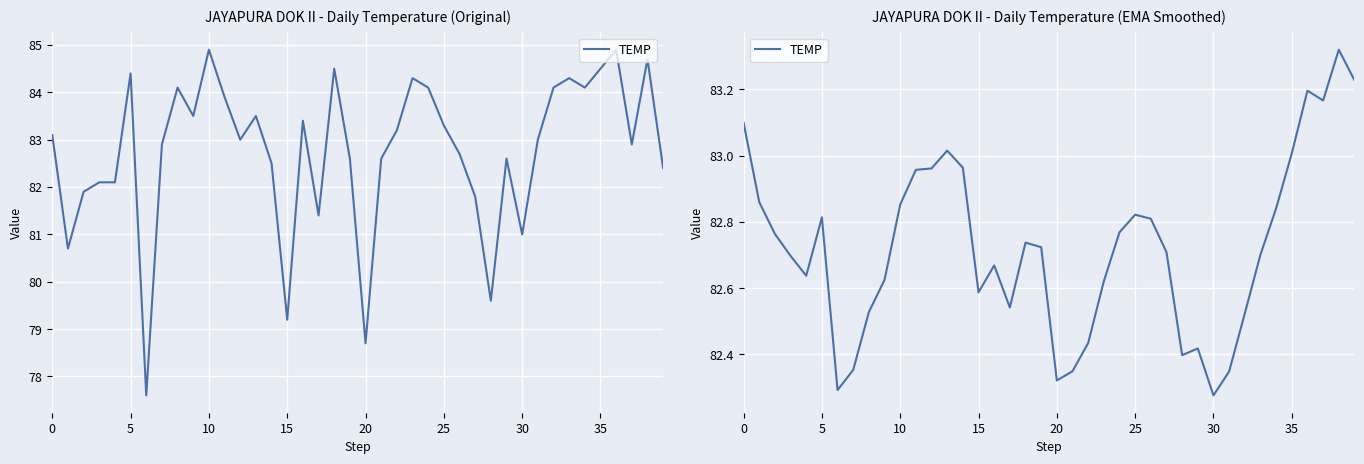

At which category does the chart reach its minimum across all series?

30